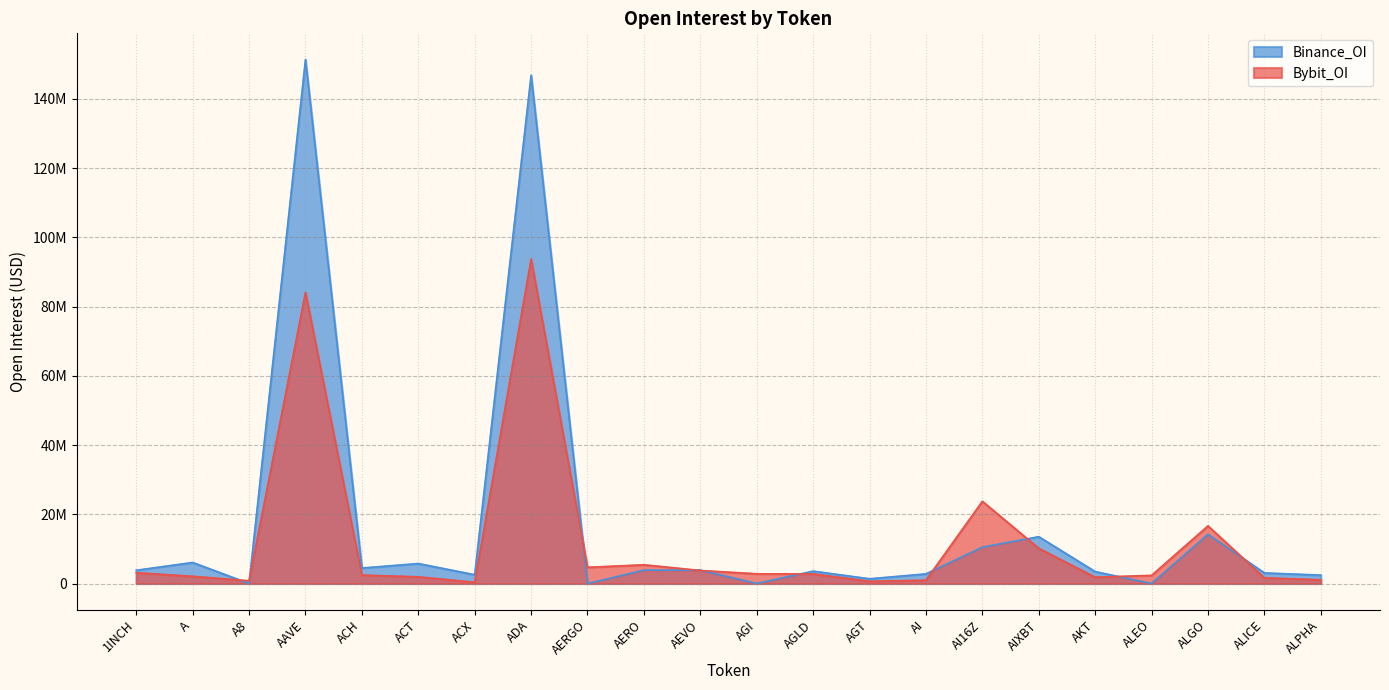

Which series has the widest spread of values?

Binance_OI